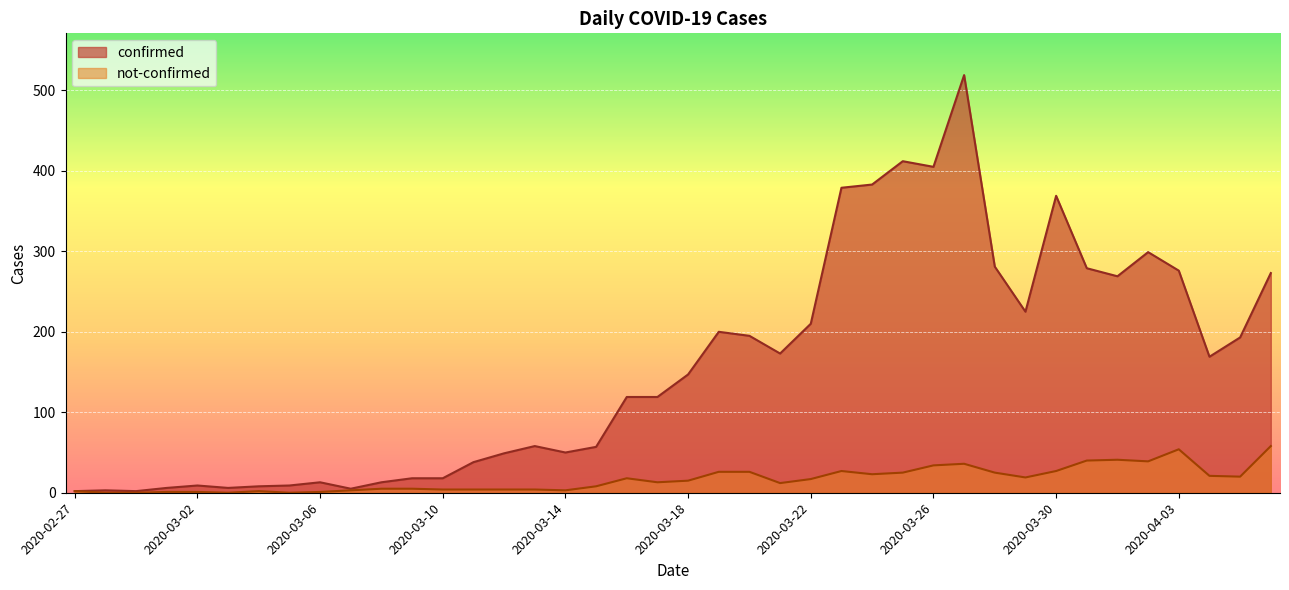

Rank the series by their average value, from highest to lowest.

confirmed, not-confirmed